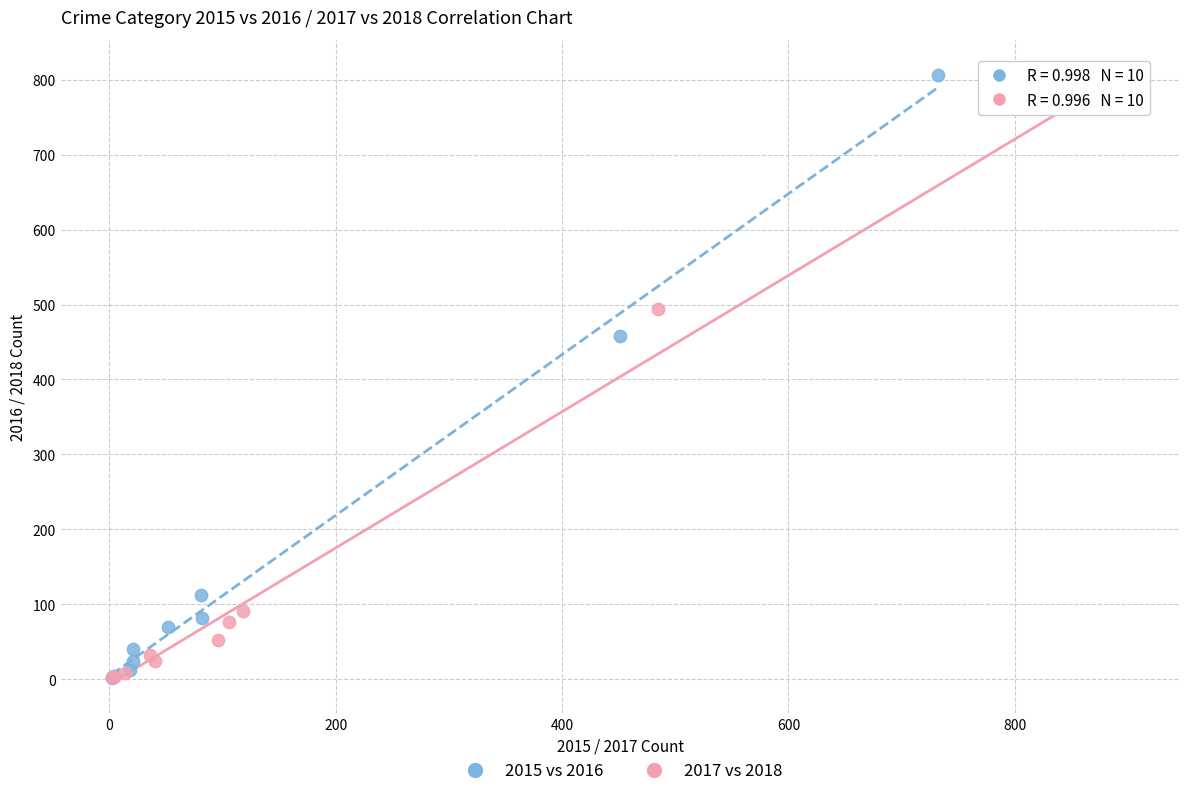

Which series has the widest spread of Y values?

2015 vs 2016